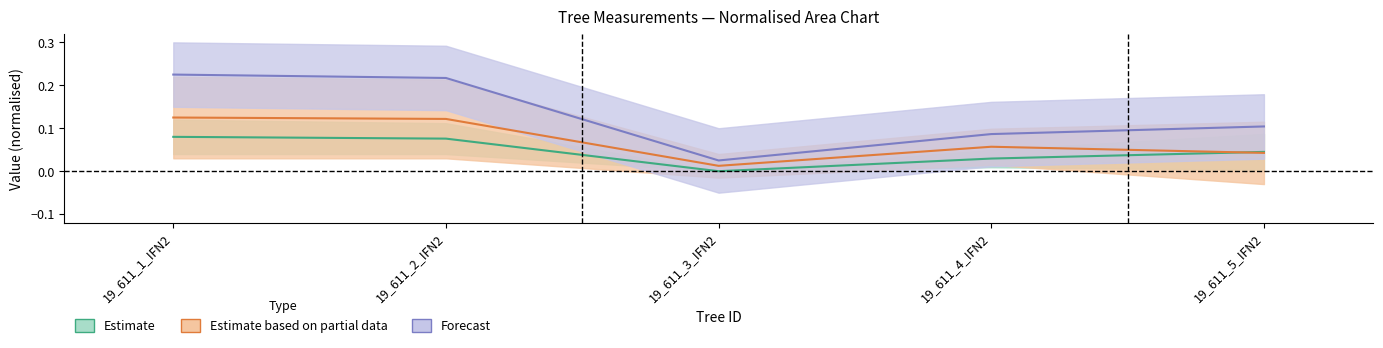

True or false: dbh_2 and dbh intersect in this chart.

False